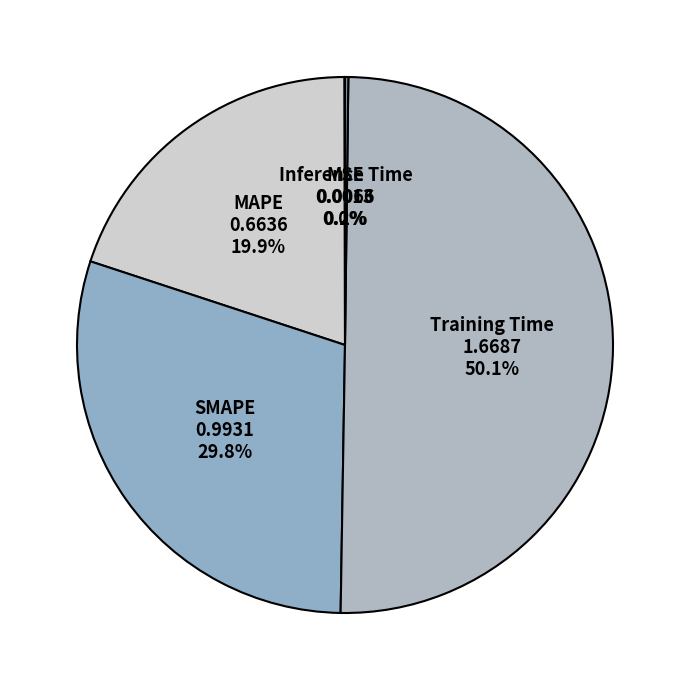

What percentage is NOT represented by SMAPE?

70.2%